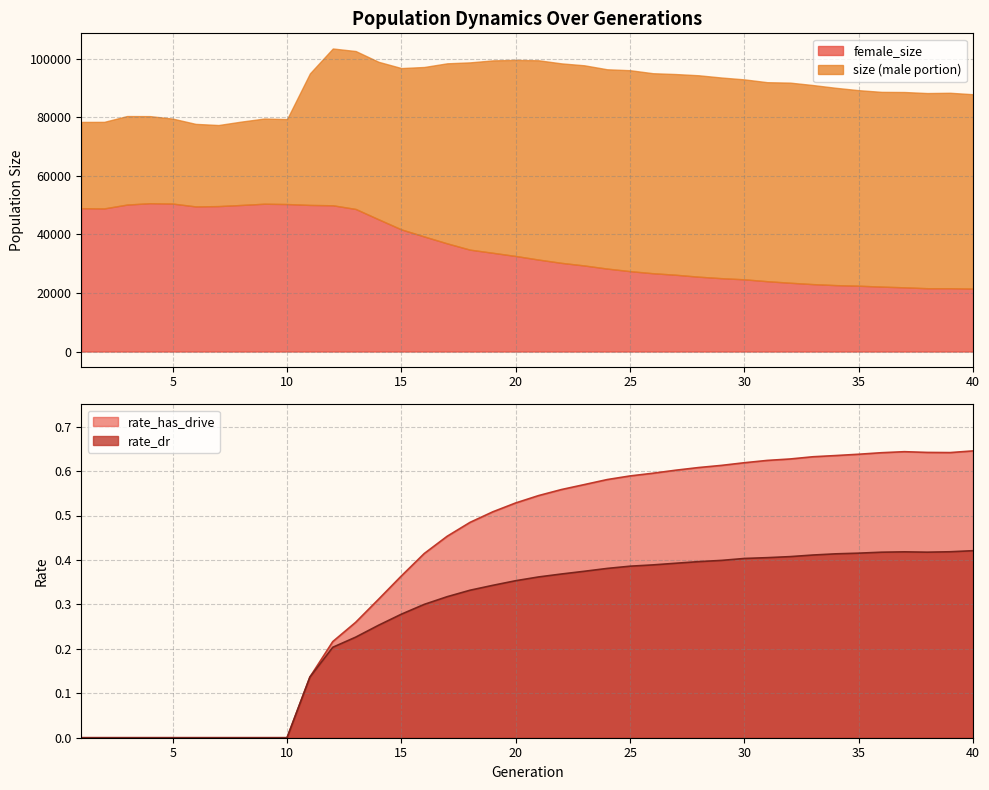

What is the average value of the rate_dr series?

0.3